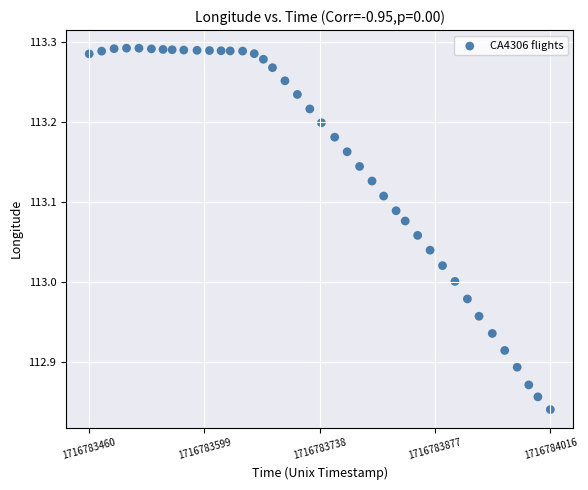

What is the range of X values (max minus min)?

556.0